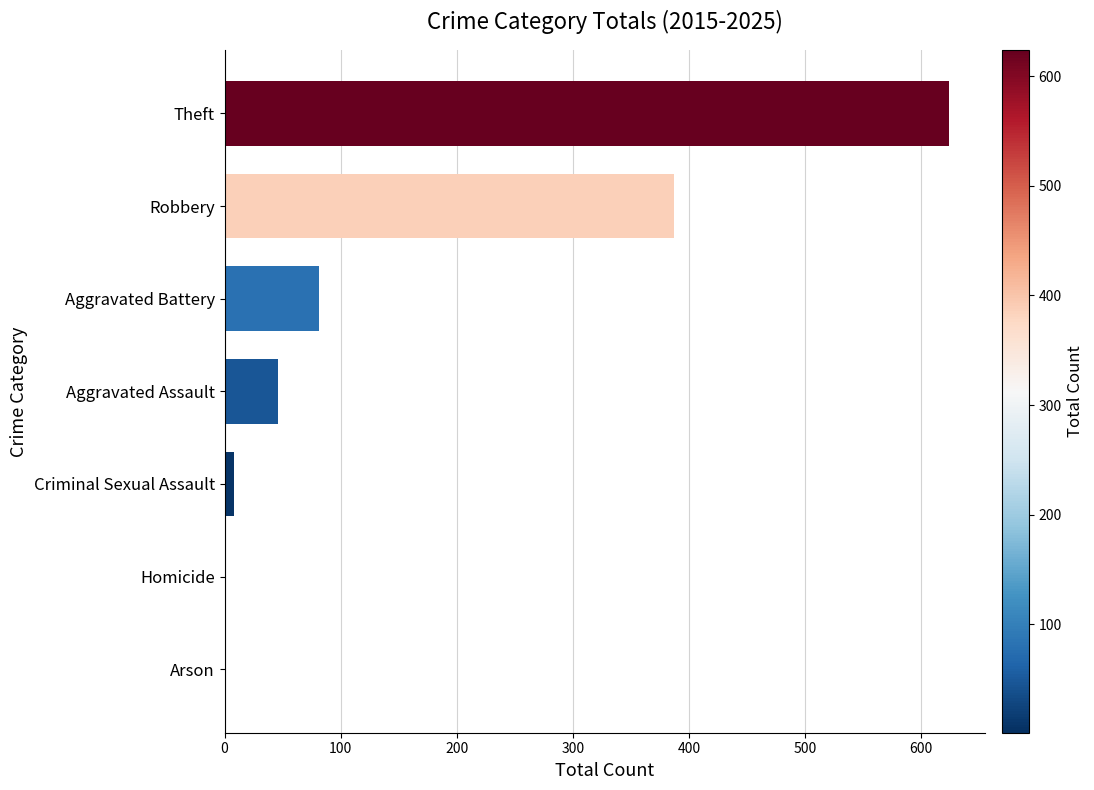

Where is the data nearest to the value 312?

Robbery